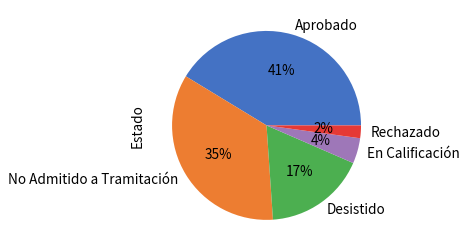

Is it true that No Admitido a Tramitación is 35% of the pie?

True